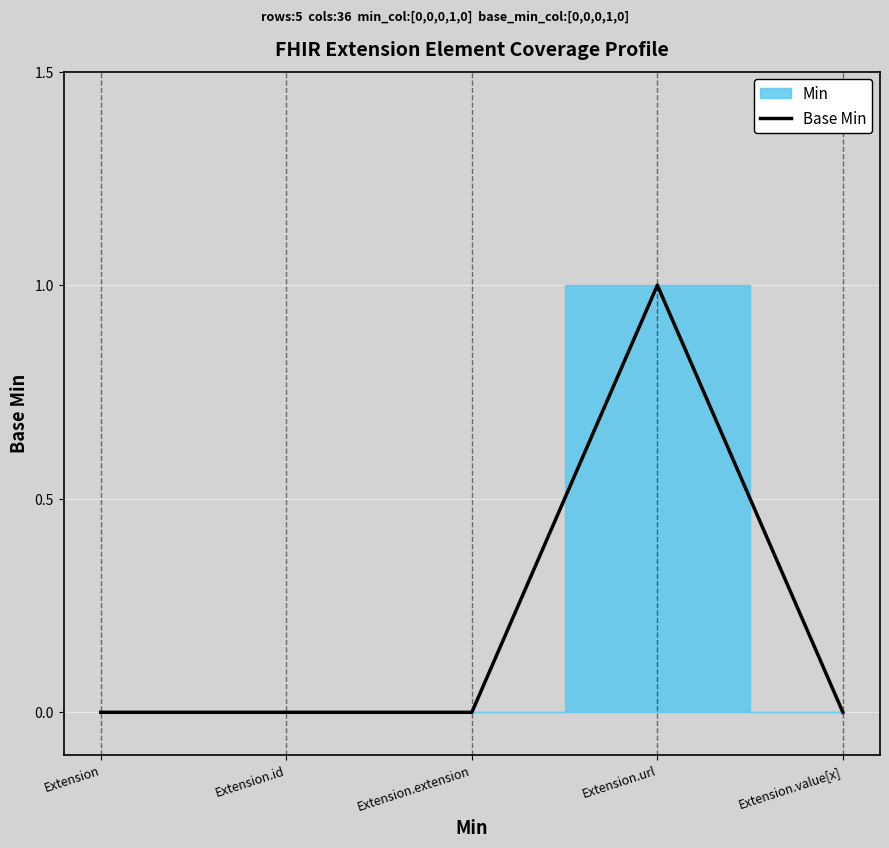

Where is the first local maximum?

Extension.url